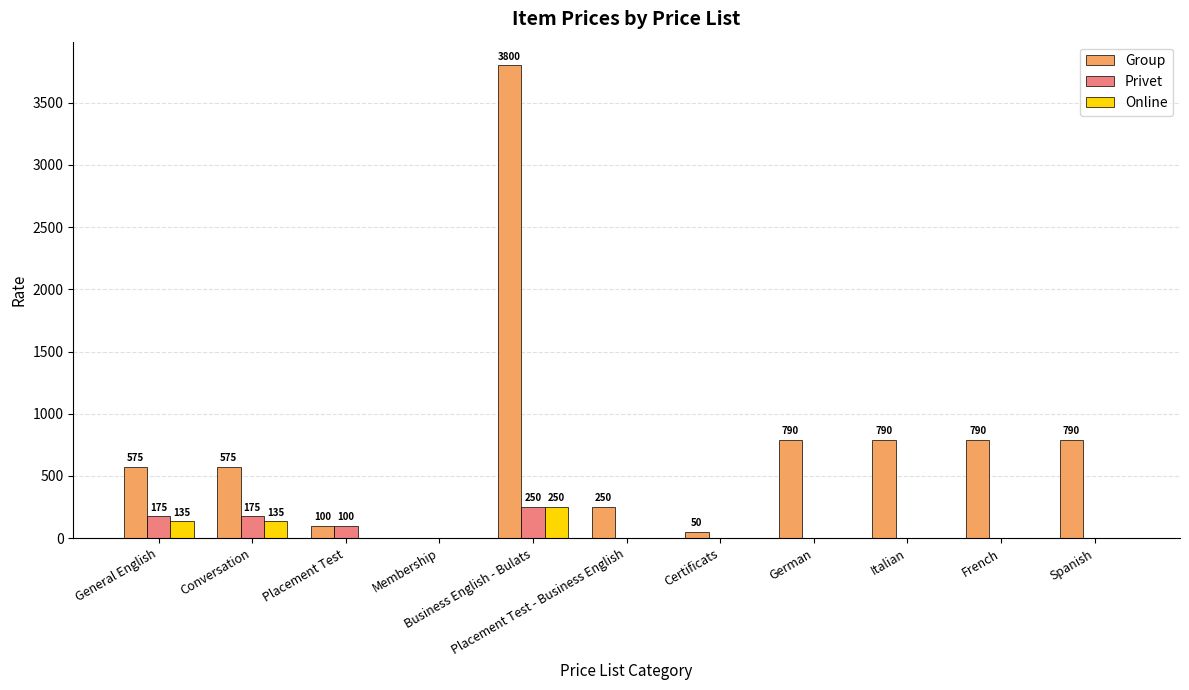

What are all the series names shown in the legend?

Group, Privet, Online